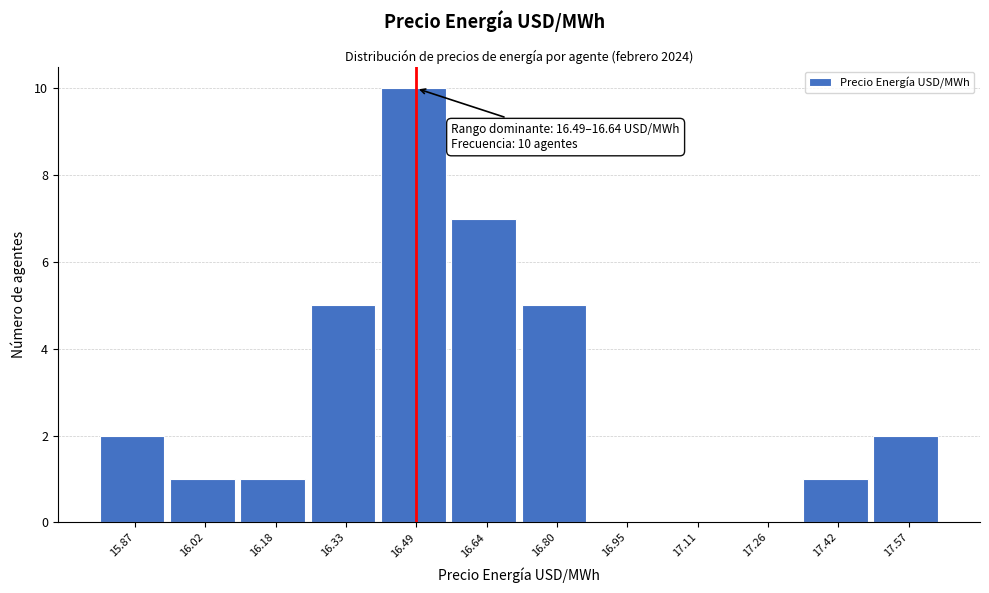

Reading left to right, transcribe all the data shown in this chart.

15.87=2	16.02=1	16.18=1	16.33=5	16.49=10	16.64=7	16.80=5	16.95=0	17.11=0	17.26=0	17.42=1	17.57=2